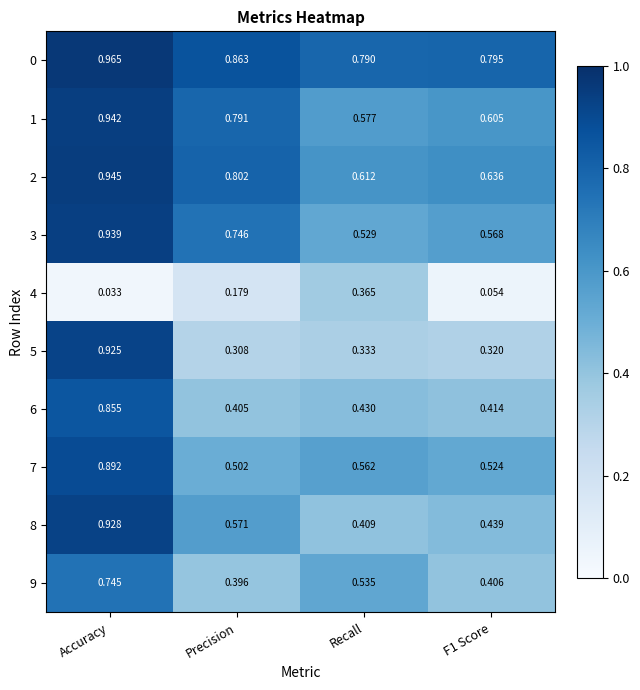

At which label does 8 reach its minimum?

Recall